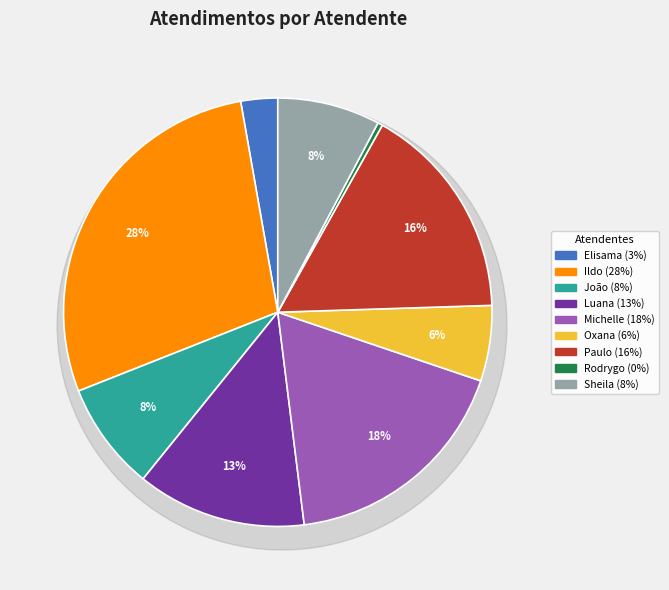

Which slice is the smallest?

Rodrygo Moura Mujol